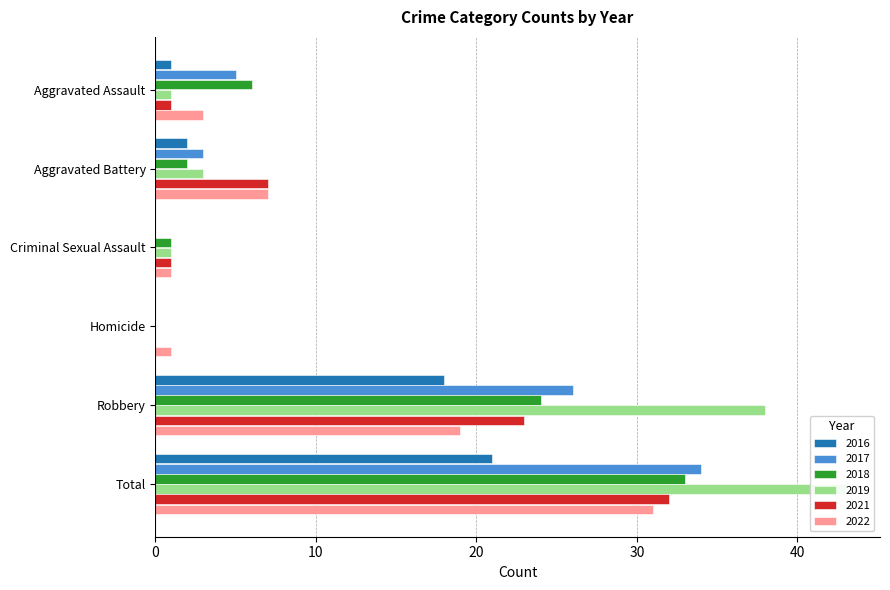

The 2022 series shows 7 at Aggravated Battery. True or false?

True